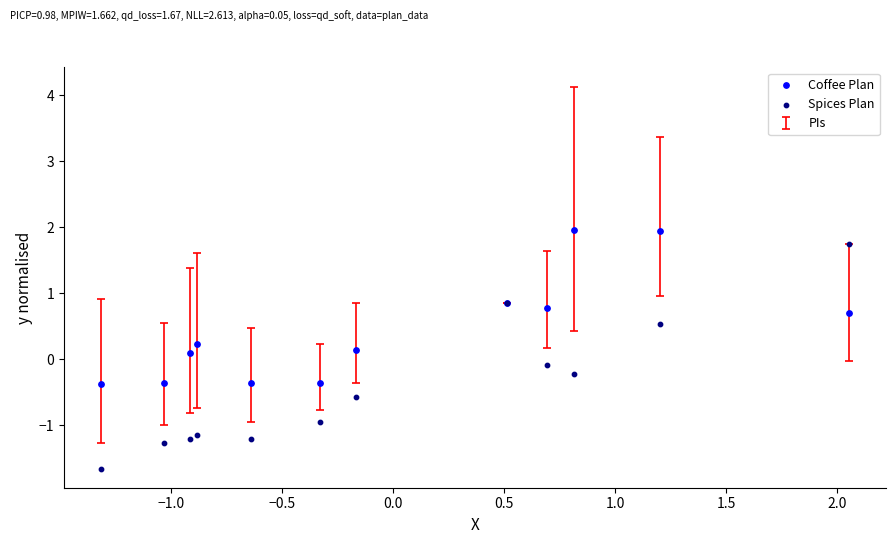

Which series contains the lowest Y value?

Spices Plan